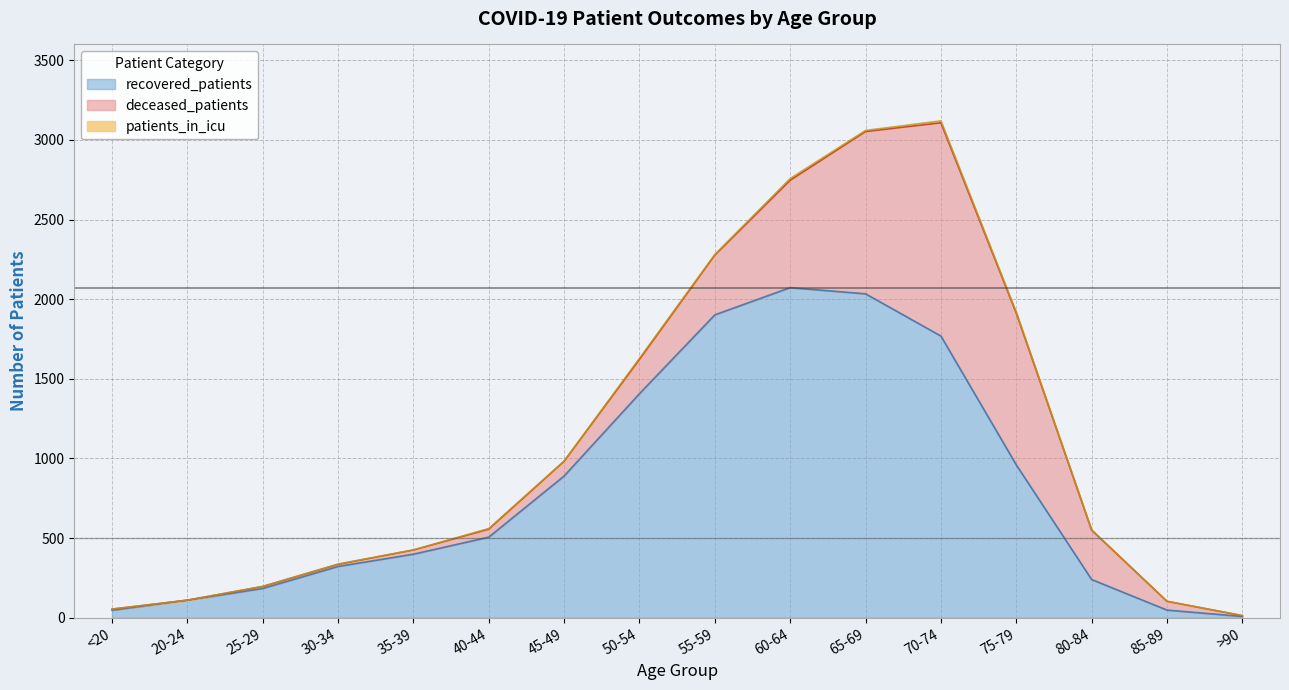

What is the sum of the patients_in_icu values at 65-69 and 60-64?

18